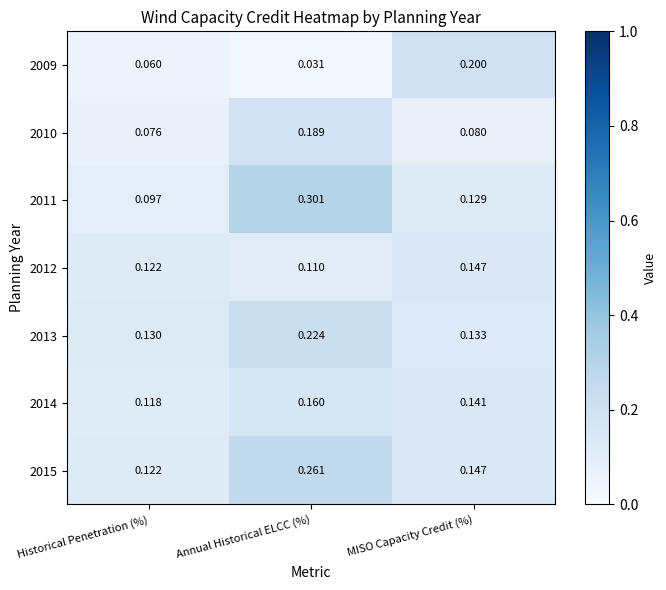

At which label is 2010 closest to 0?

Historical Penetration (%)